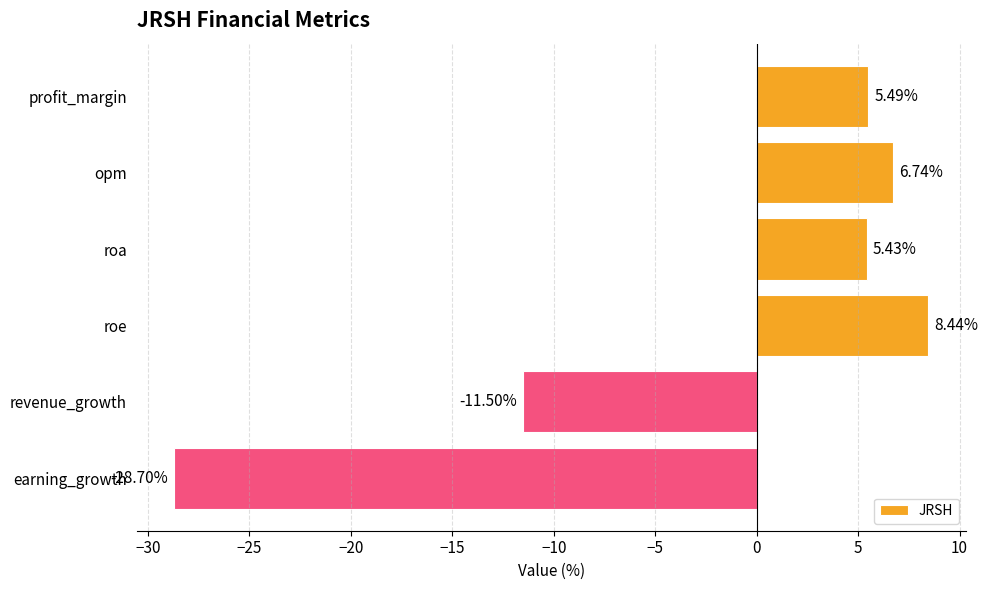

What is the label of the 3rd bar from the bottom?

roe